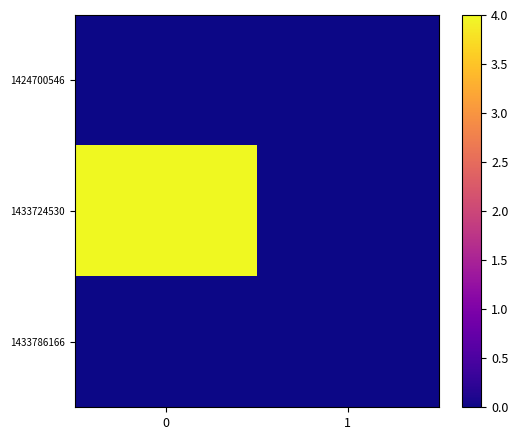

Rank the series at 0 from lowest to highest value.

1424700546, 1433786166, 1433724530